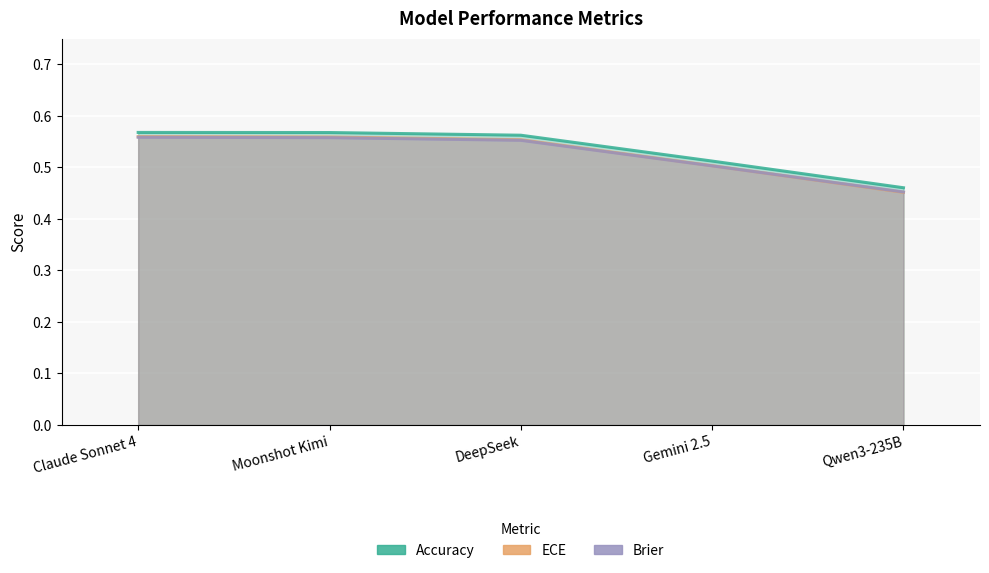

Which series has the widest spread of values?

ECE